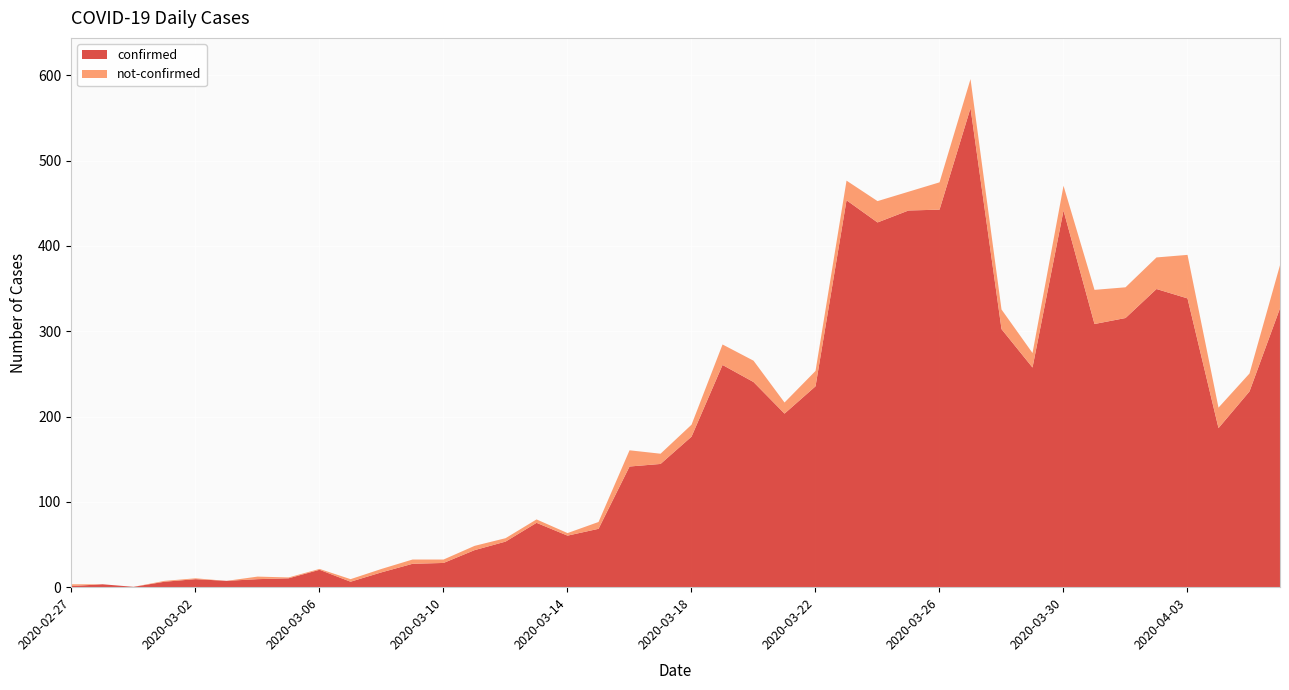

What is the label of the 24th point from the left?

2020-03-21